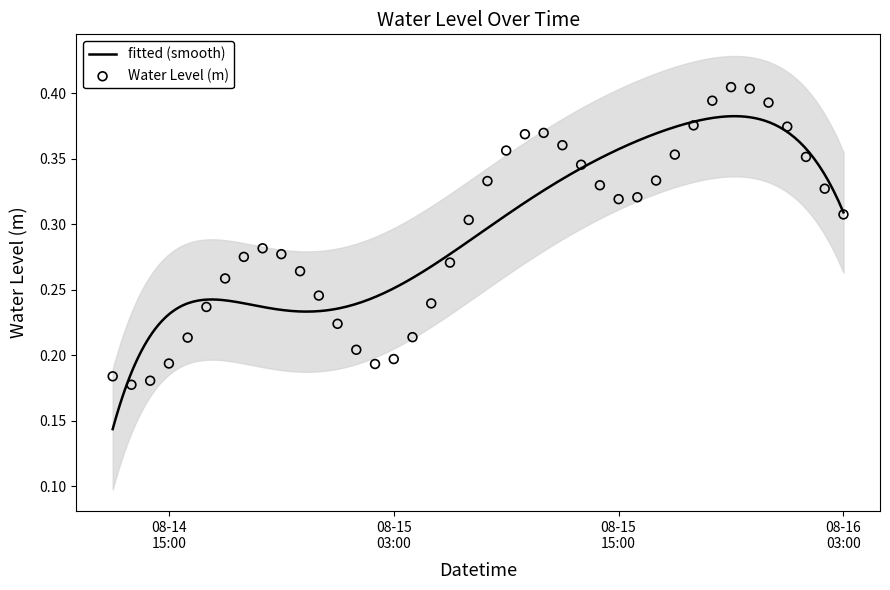

What is the change in value from 2024-08-15 10:00:00 to 2024-08-16 03:00:00?

-0.1